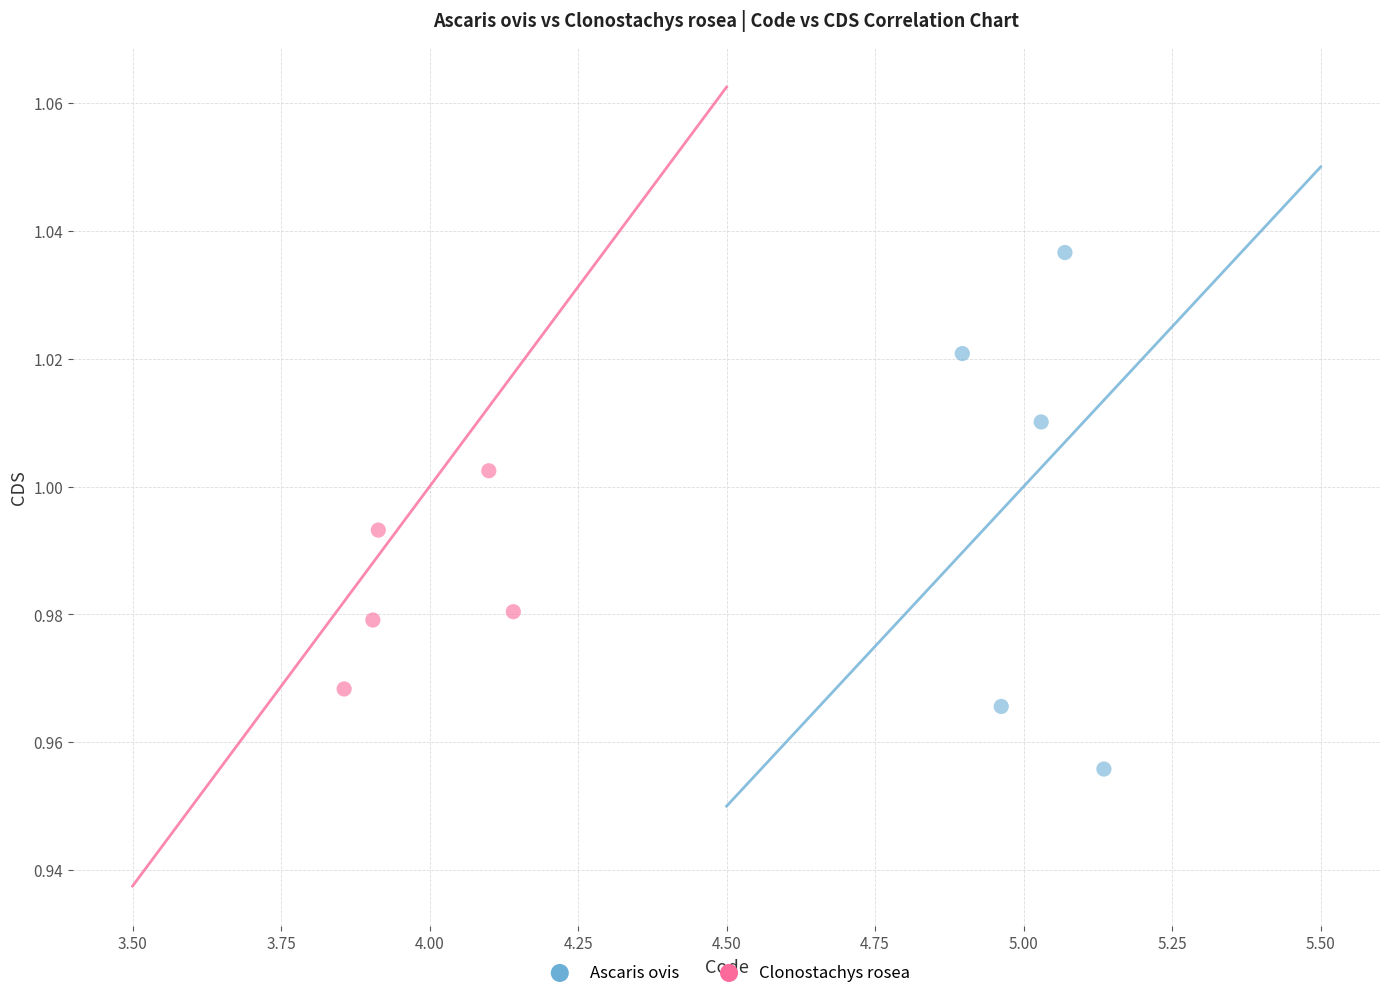

Which series has the largest Y range (max minus min)?

Ascaris ovis